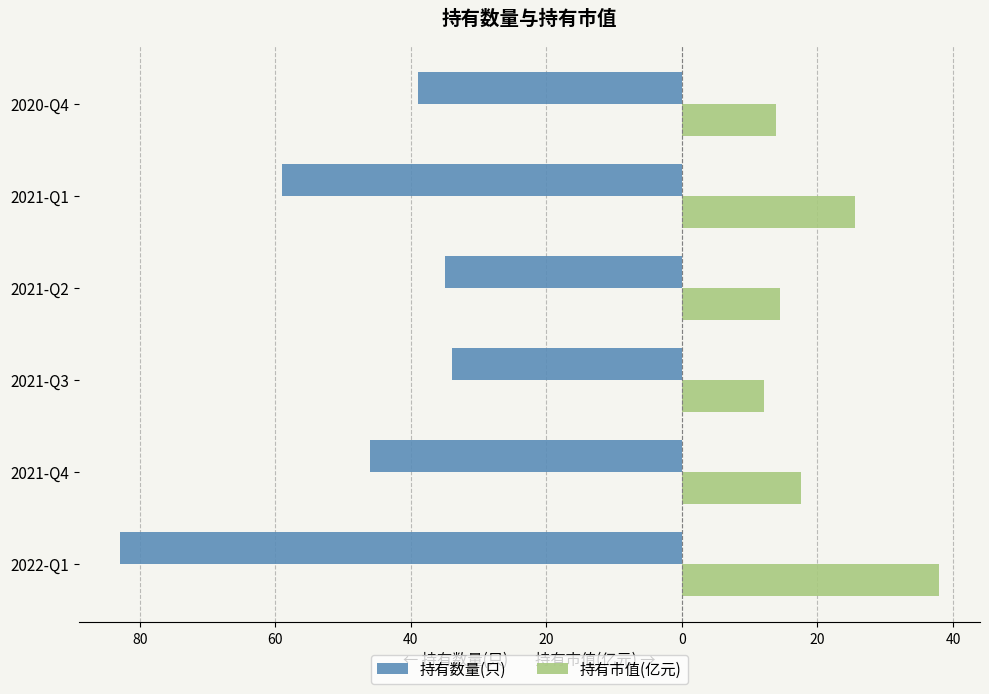

What are all the series names shown in the legend?

持有数量(只), 持有市值(亿元)